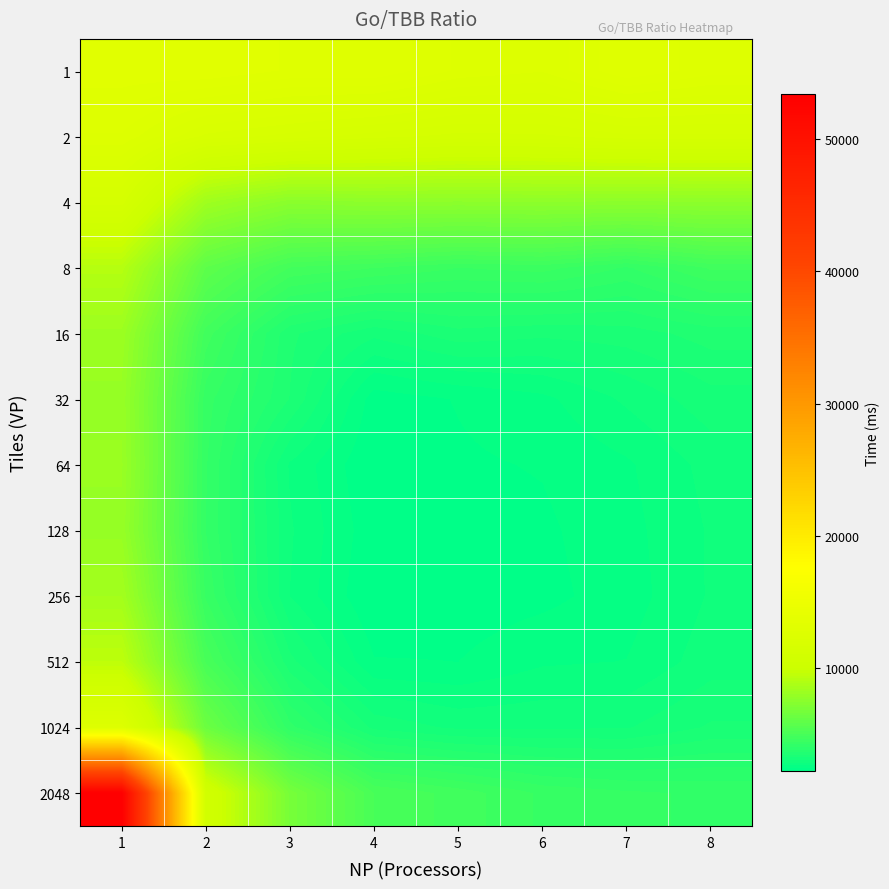

At which category is the sum across all series the highest?

1